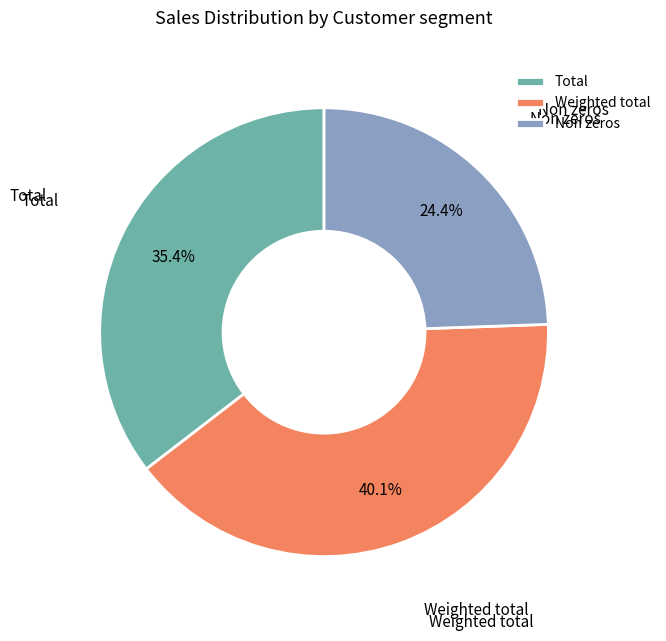

To the nearest percent, what is the difference between the largest and smallest slice percentages?

16%